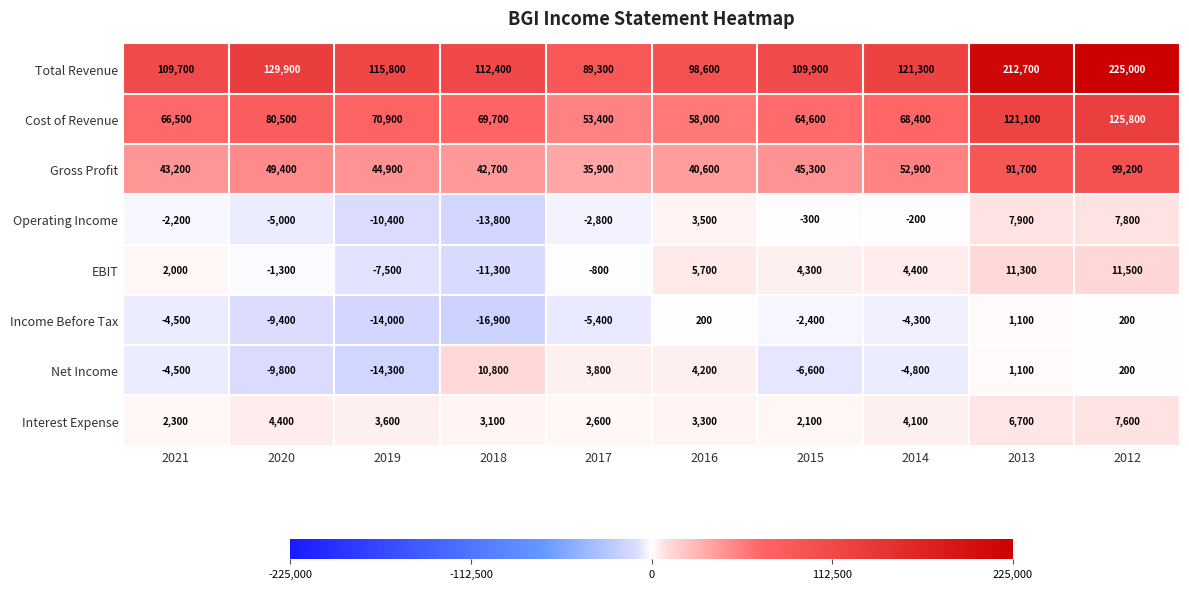

What is the sum of the Interest Expense values at 2019 and 2018?

6700